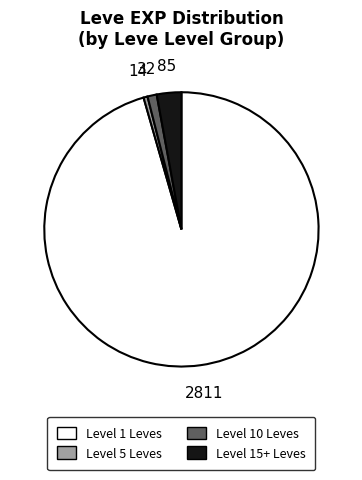

Does any single category account for the majority?

Yes